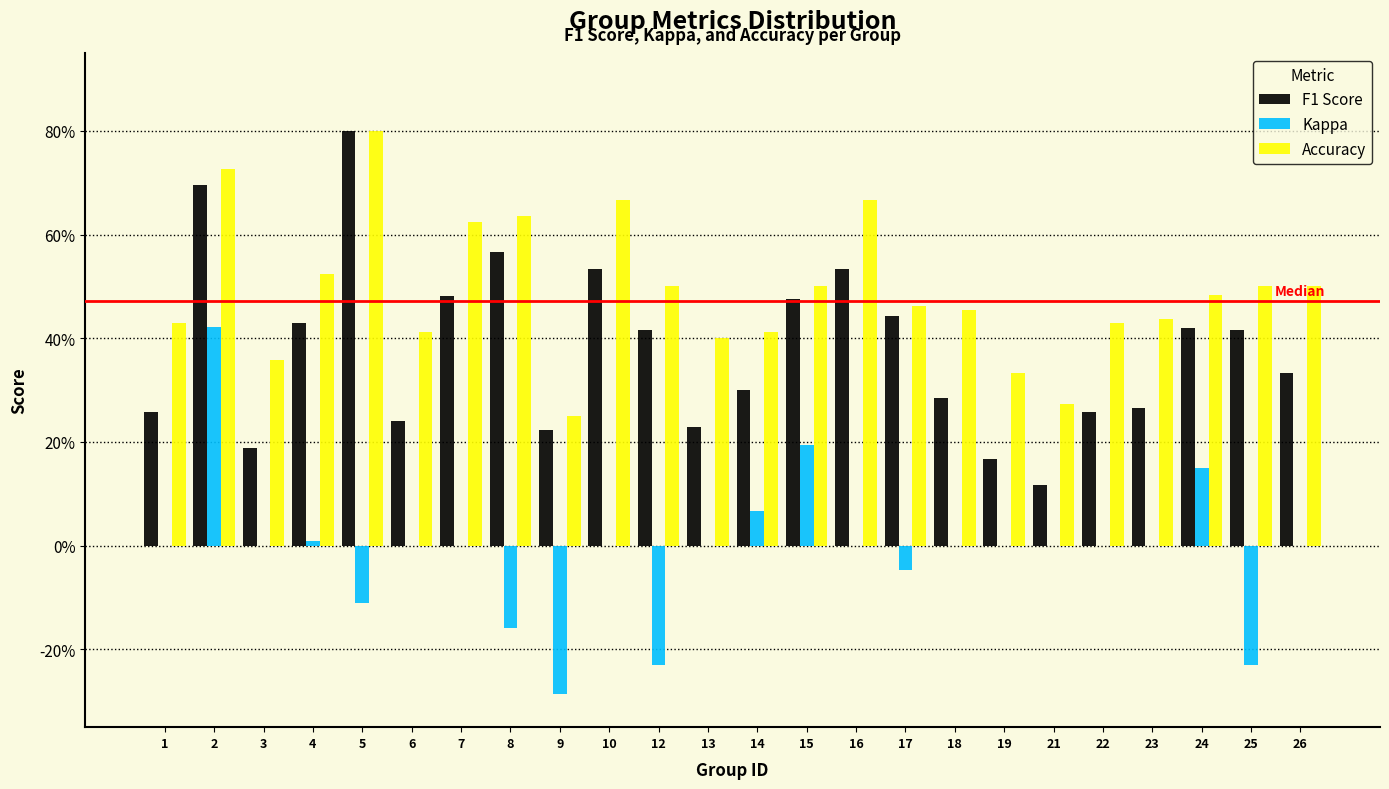

Are the bars grouped side by side (vs. stacked)?

Yes